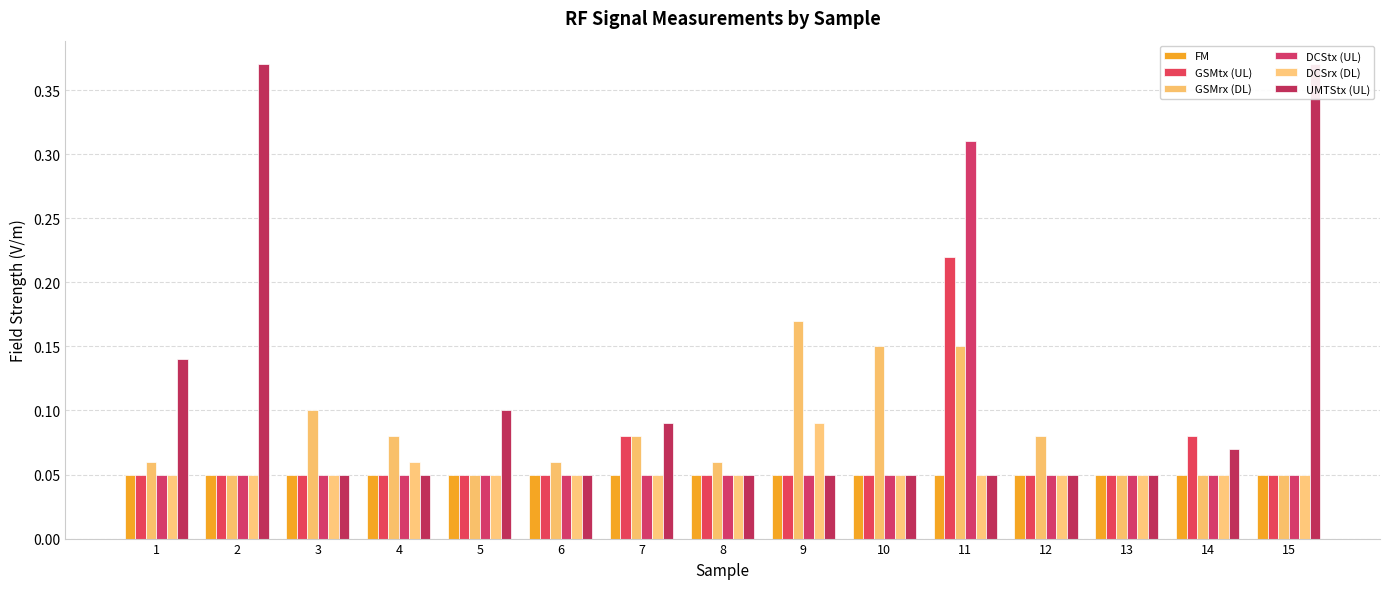

How many distinct data groups are displayed?

6